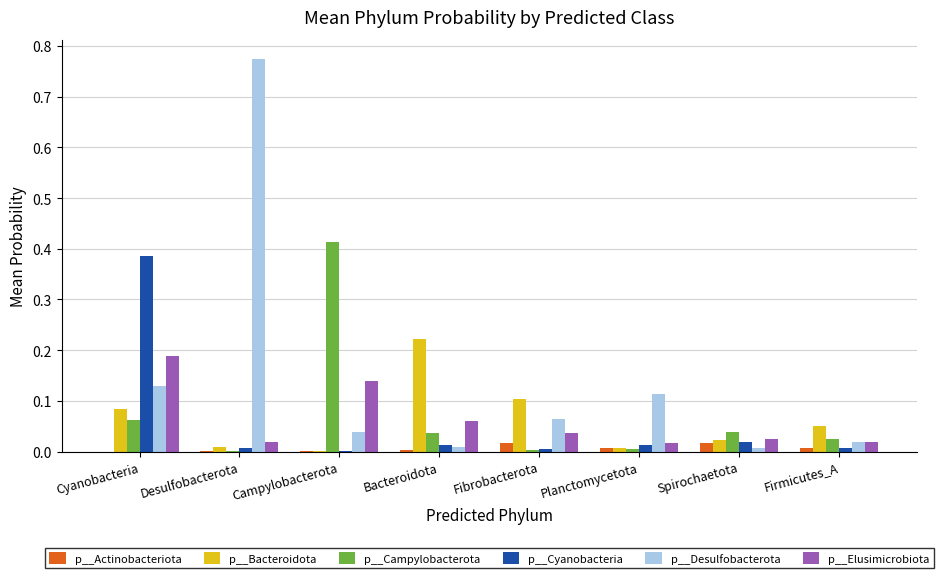

What is the sum of all p__Elusimicrobiota values?

0.5